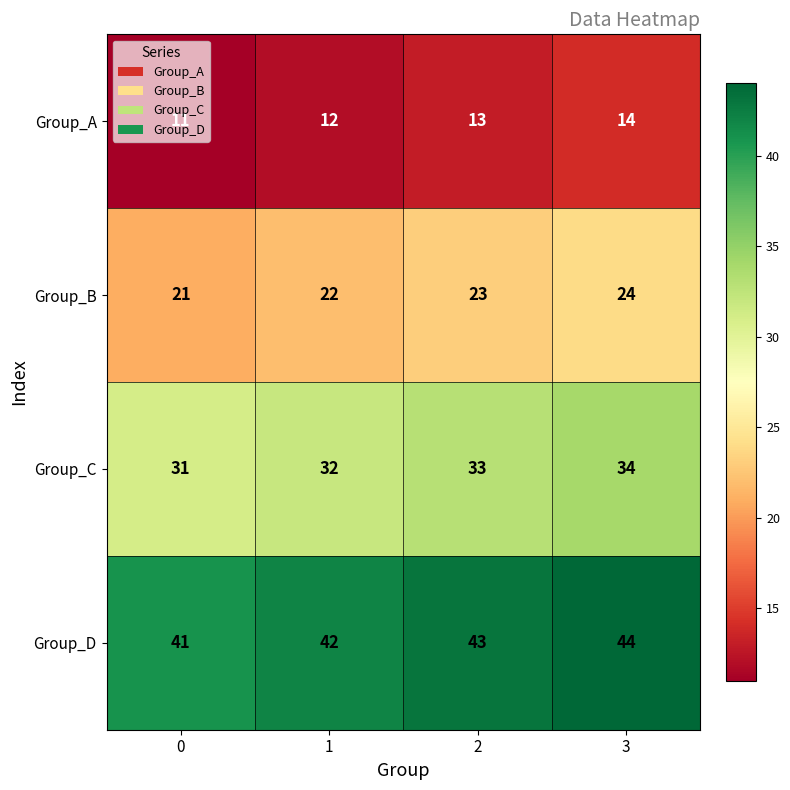

Read the Group_C value at 3.

34